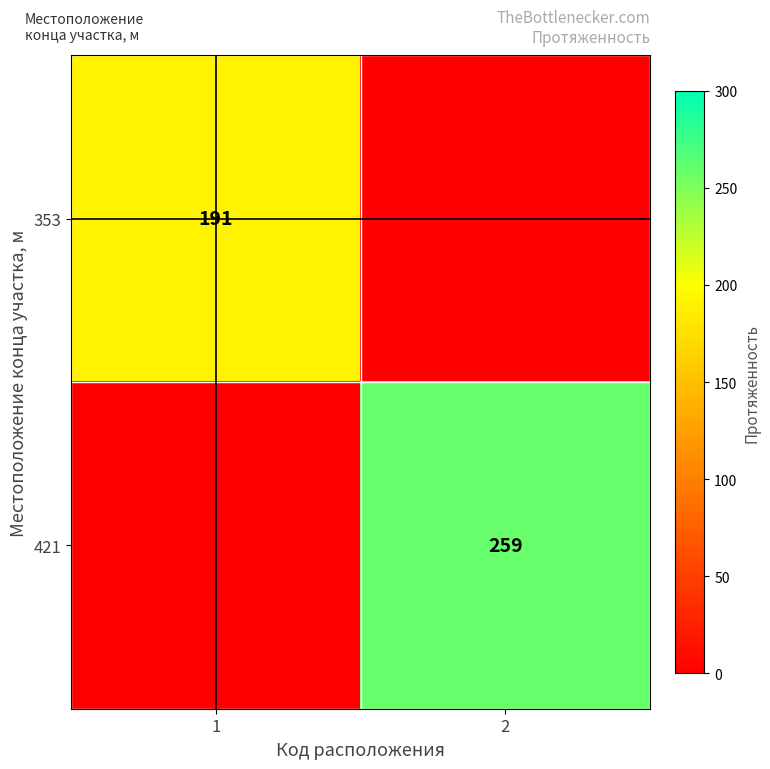

Is it true that 421 equals 259 at 2?

True